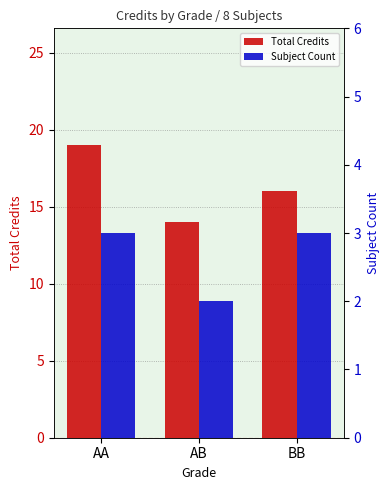

How many values in the Total Credits series are below 16?

1